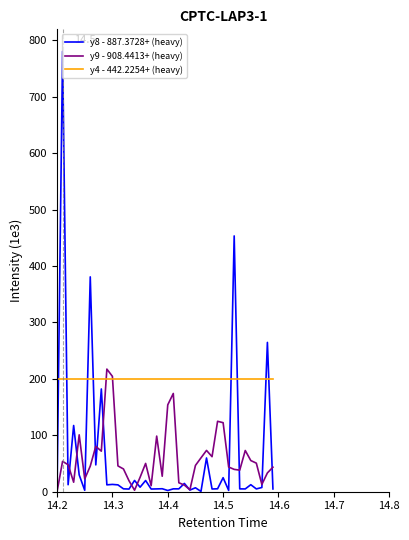

How many distinct data groups are displayed?

3